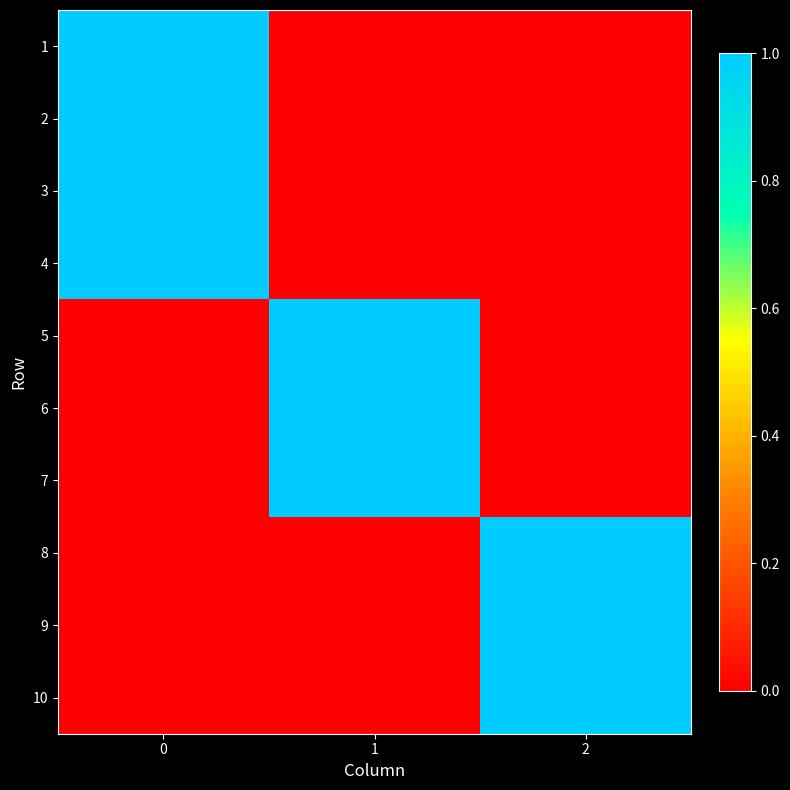

Between 2 and 1, which is larger?

2